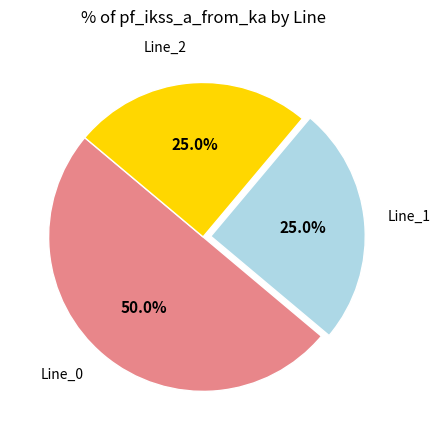

What percentage is NOT represented by Line_0?

50.0%